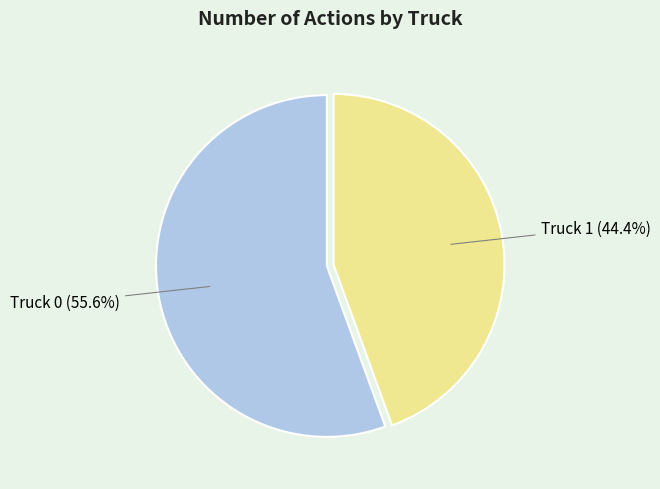

Is there any slice that represents more than half of the pie?

Yes